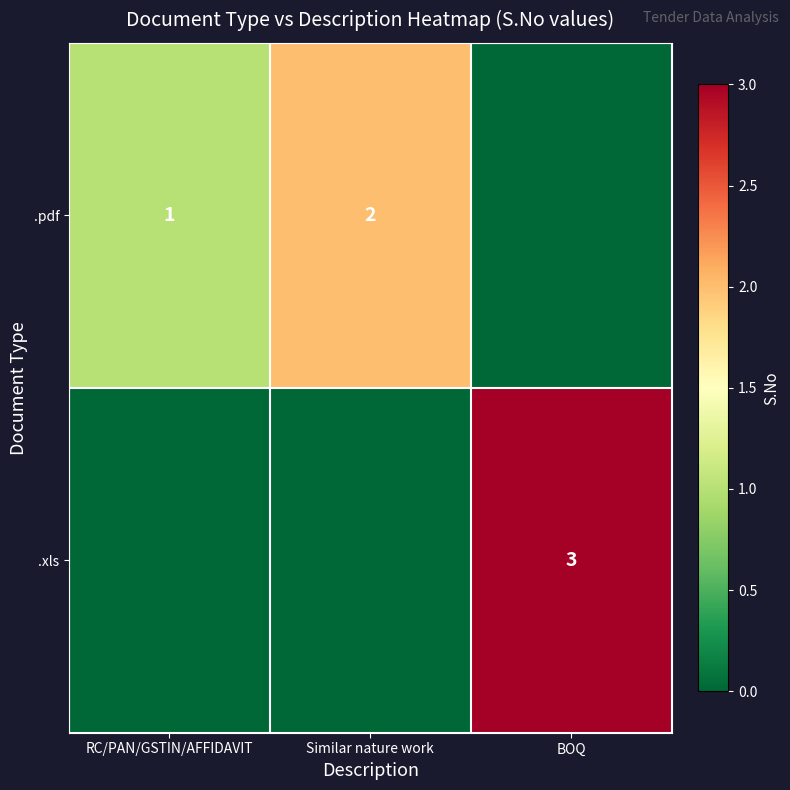

What is the sum of the .pdf values at RC/PAN/GSTIN/AFFIDAVIT and Similar nature work?

3